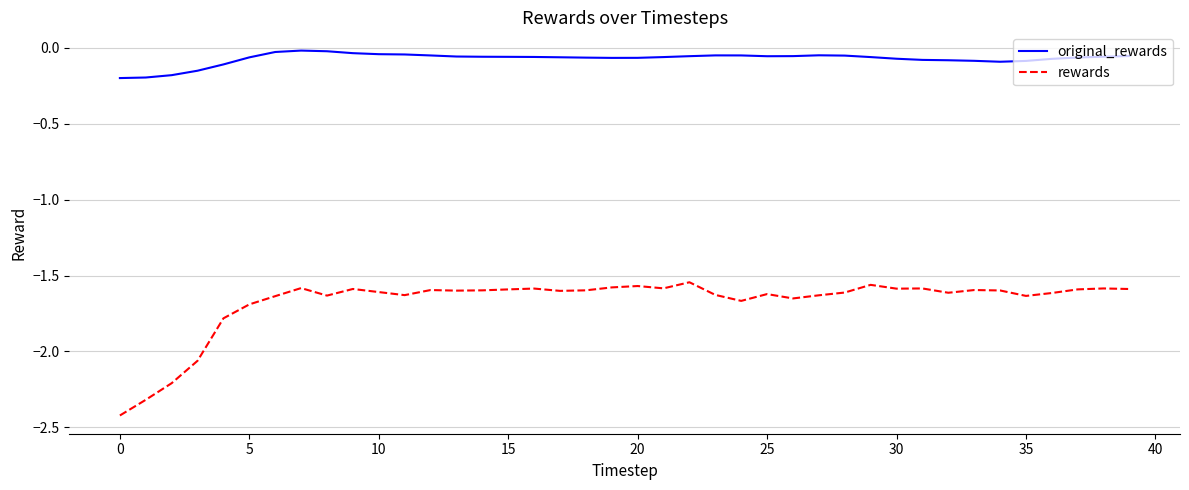

True or false: original_rewards and rewards cross at least once.

False